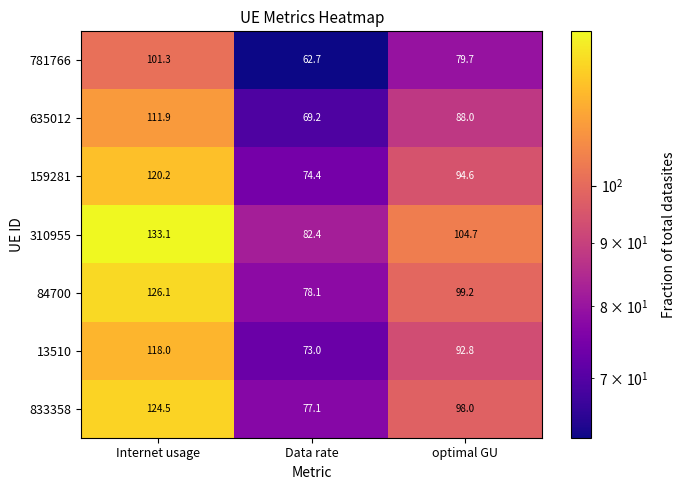

What is the sum of all 310955 values?

320.2